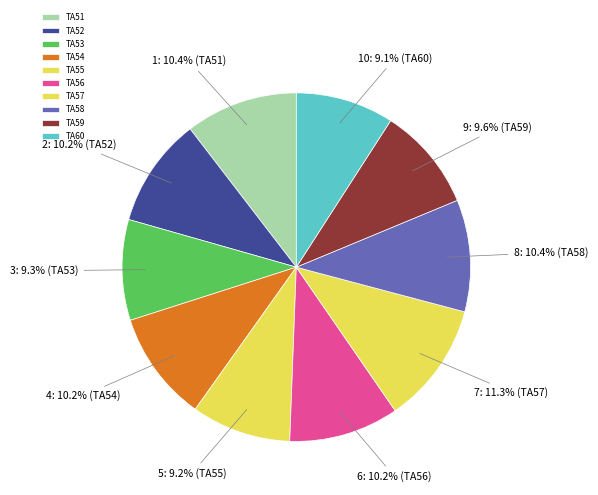

Rank the categories by value from highest to lowest.

TA57, TA51, TA58, TA54, TA56, TA52, TA59, TA53, TA55, TA60